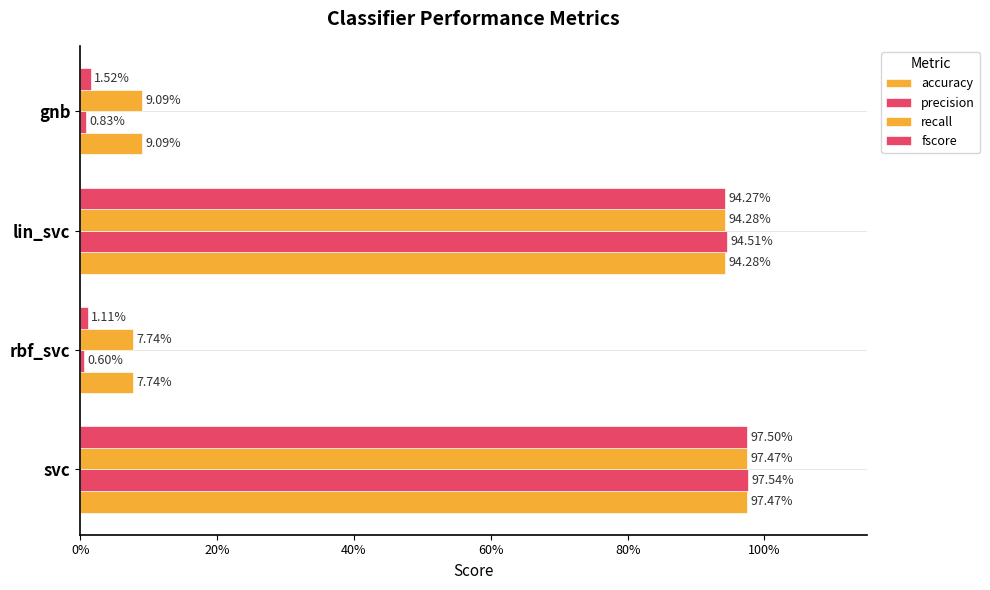

At how many categories does at least one series exceed 0?

4